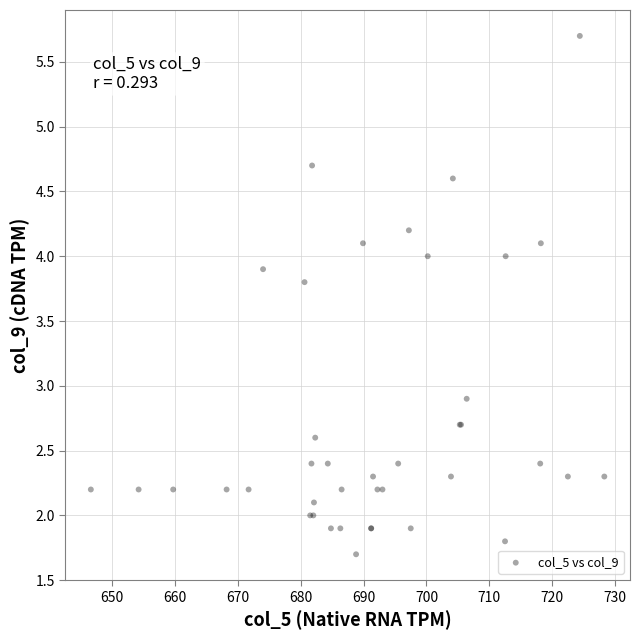

What Y value in the scatter plot is closest to 3?

2.9